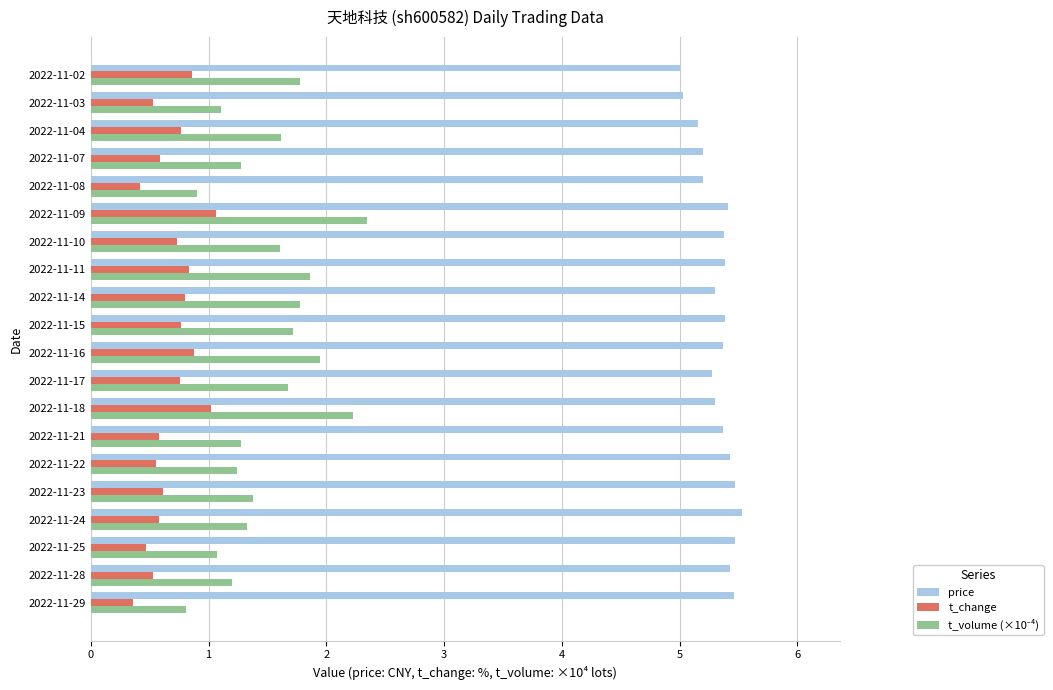

What is the greatest value displayed?

5.5